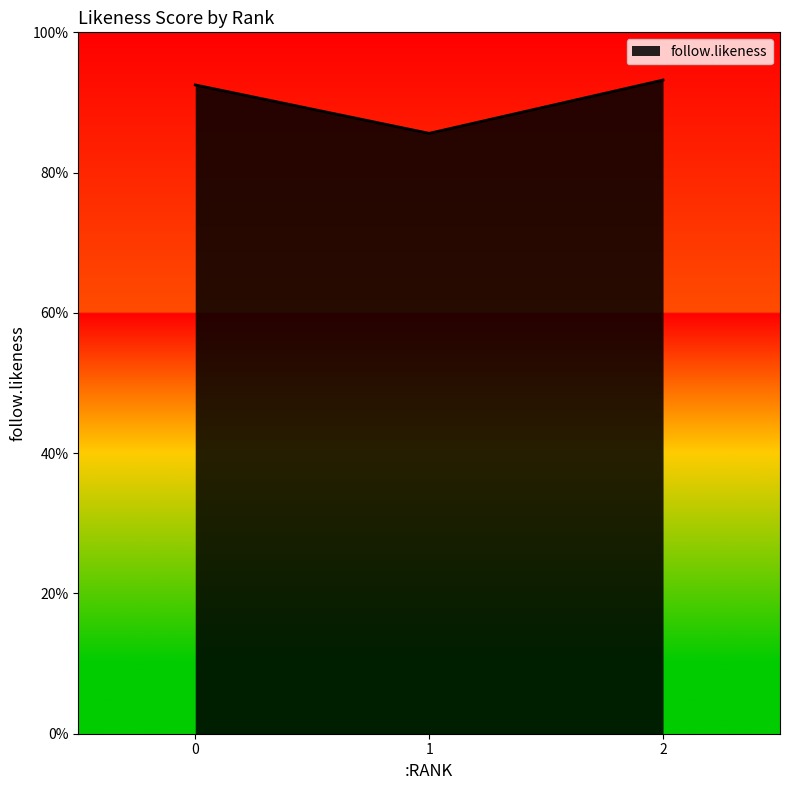

How many lines are shown in the chart?

1